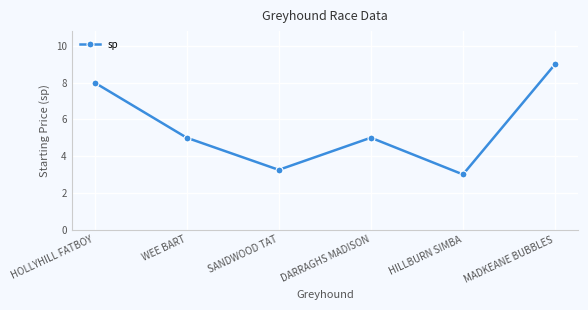

How many interior local peaks (higher than both neighbors) does the data have?

1